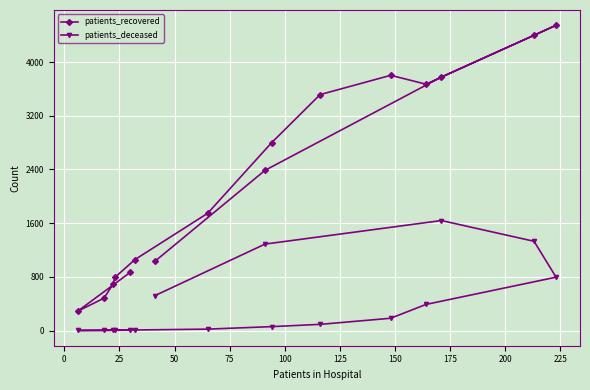

In patients_deceased, how many points are lower than both neighbors (excluding endpoints)?

1